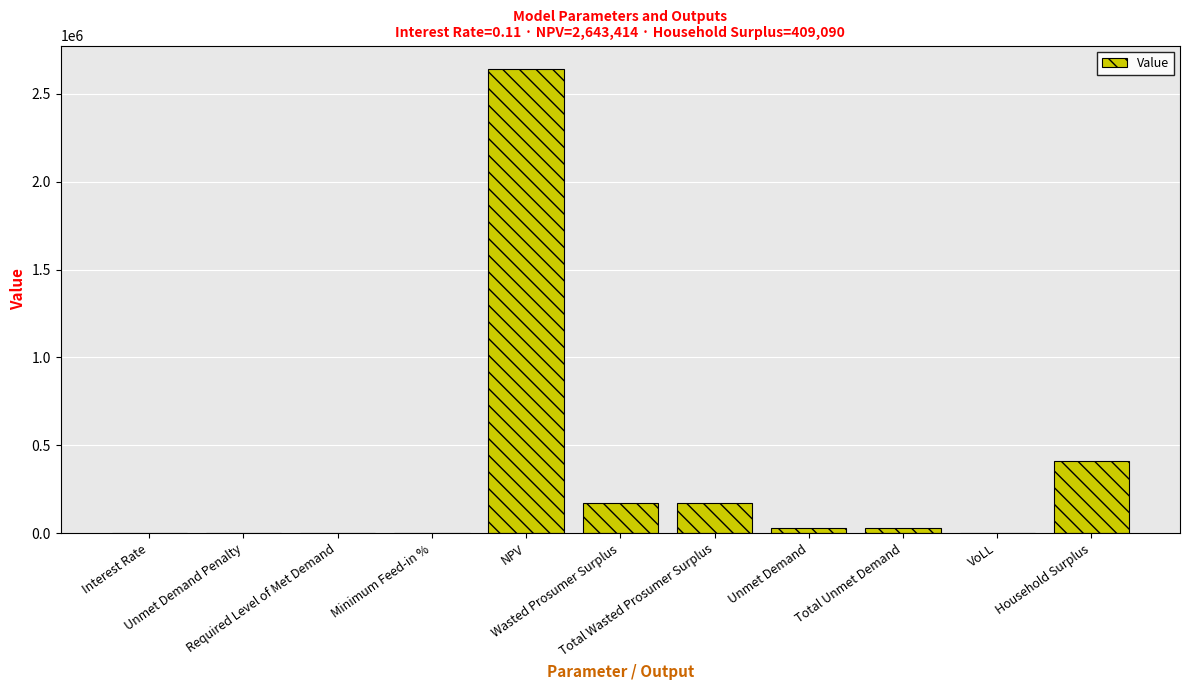

At which label does the data first exceed 29348?

NPV